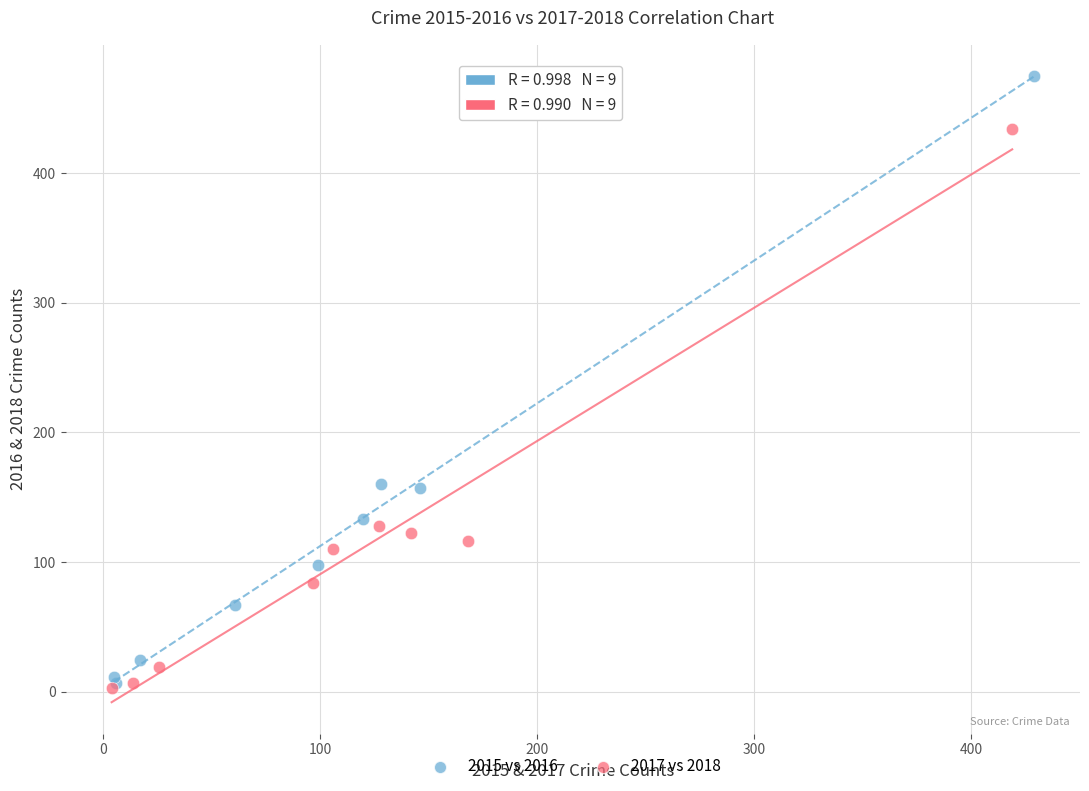

Which series has the widest spread of Y values?

2015 vs 2016